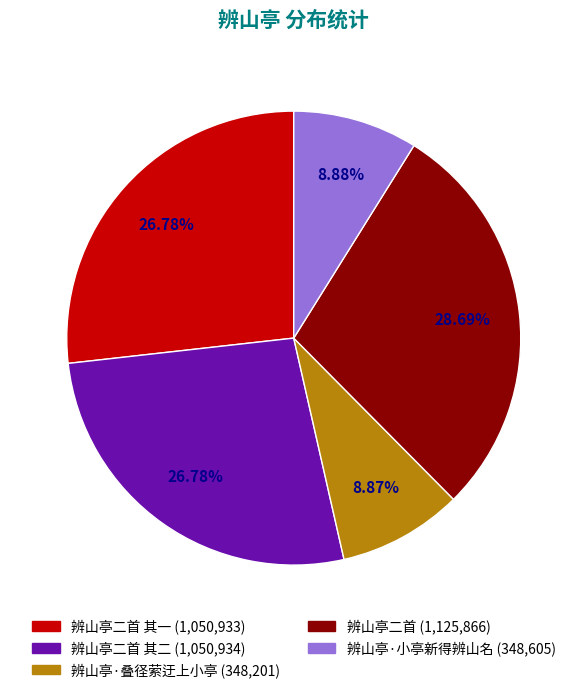

Is there any slice that represents more than half of the pie?

No